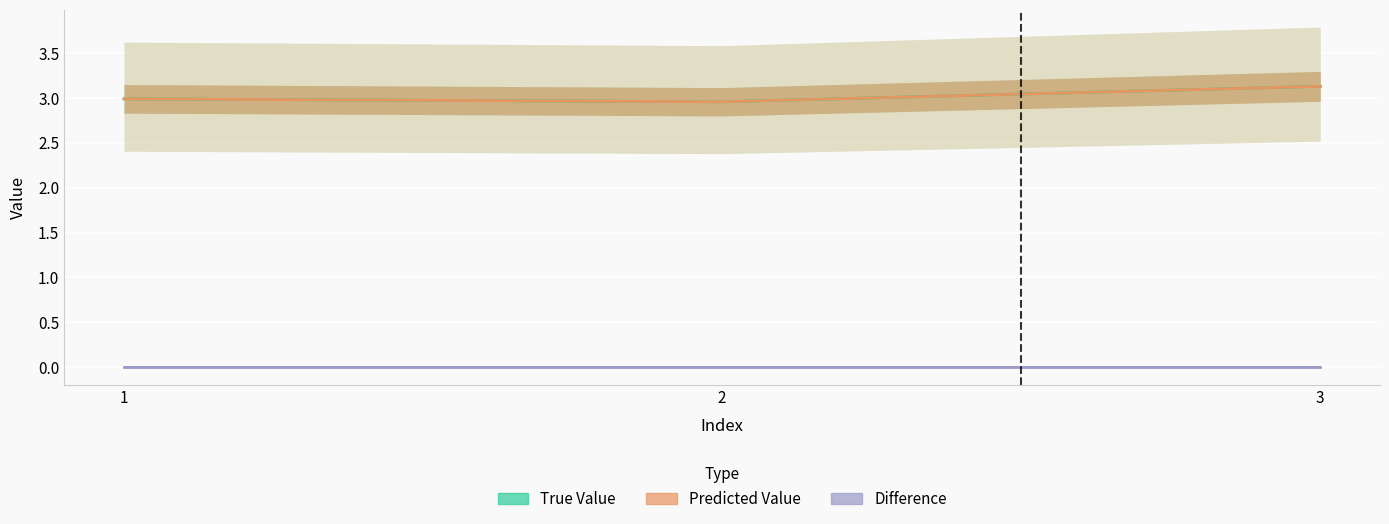

Which series has the largest total across all categories?

True Value